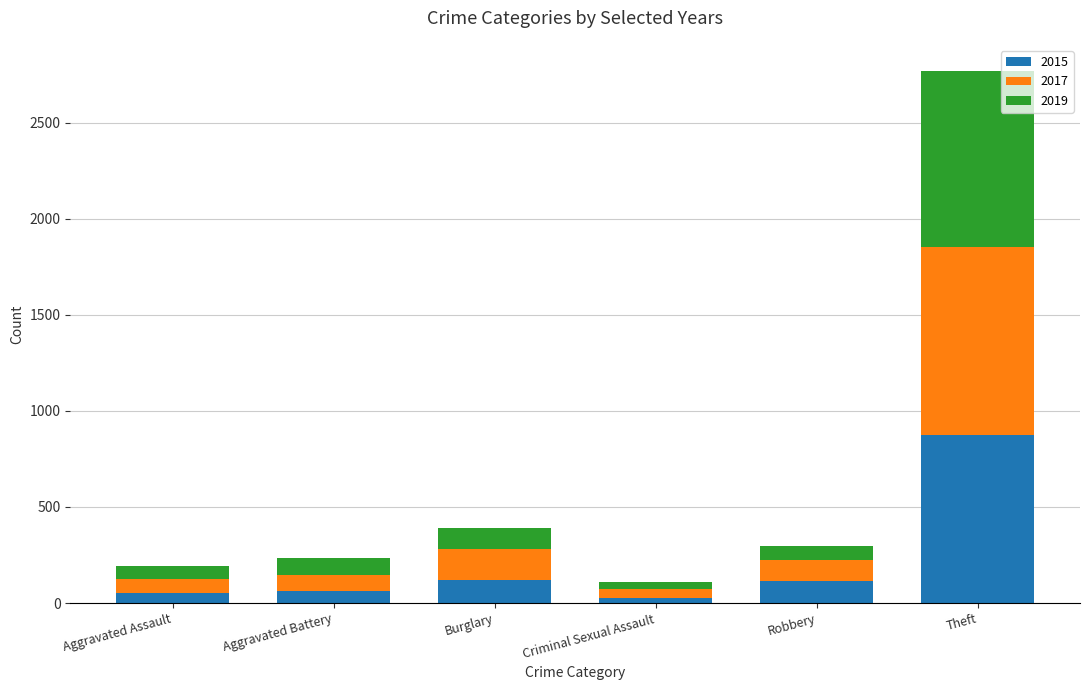

At which category is the sum across all series the highest?

Theft